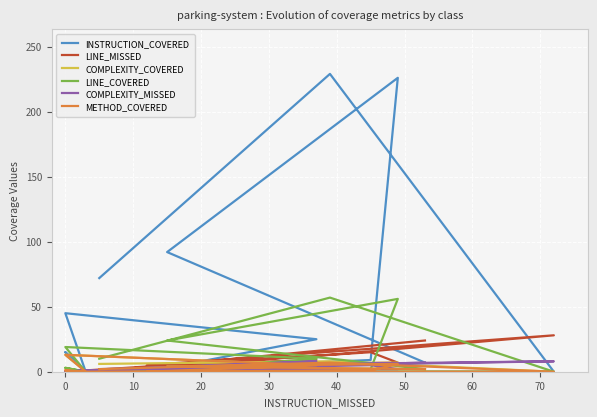

What is the total value across all series at 30?

62